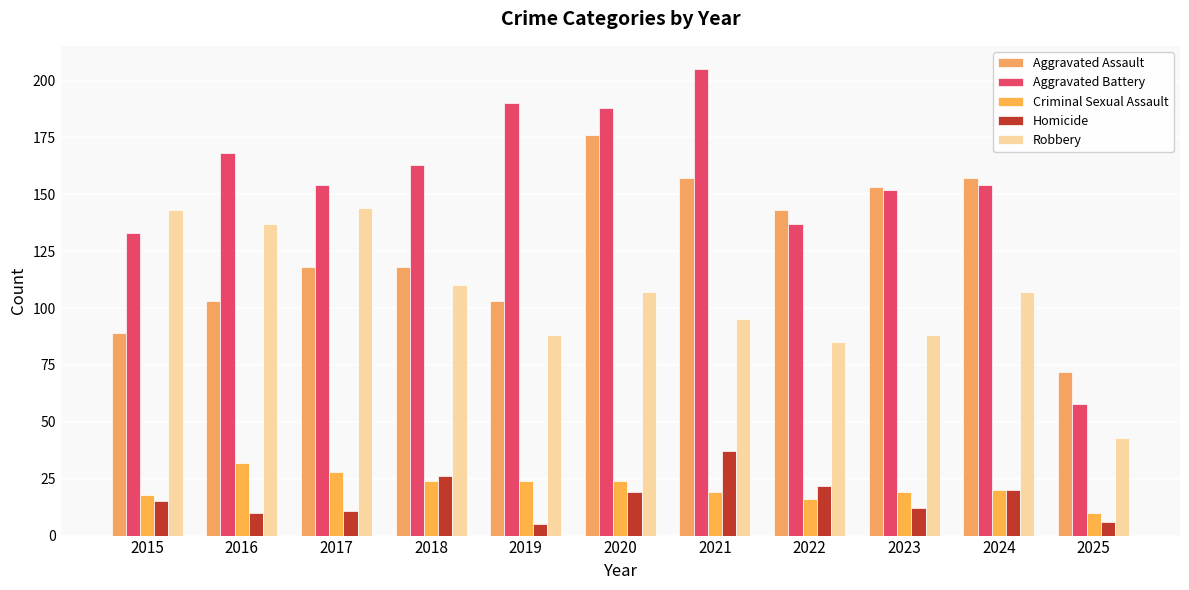

What is the value of the Homicide bar at the 9th from the left?

12